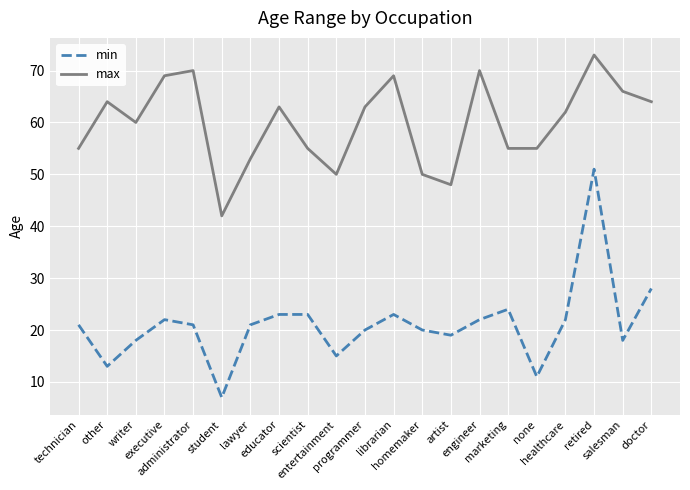

How many interior local valleys does the min series have?

6